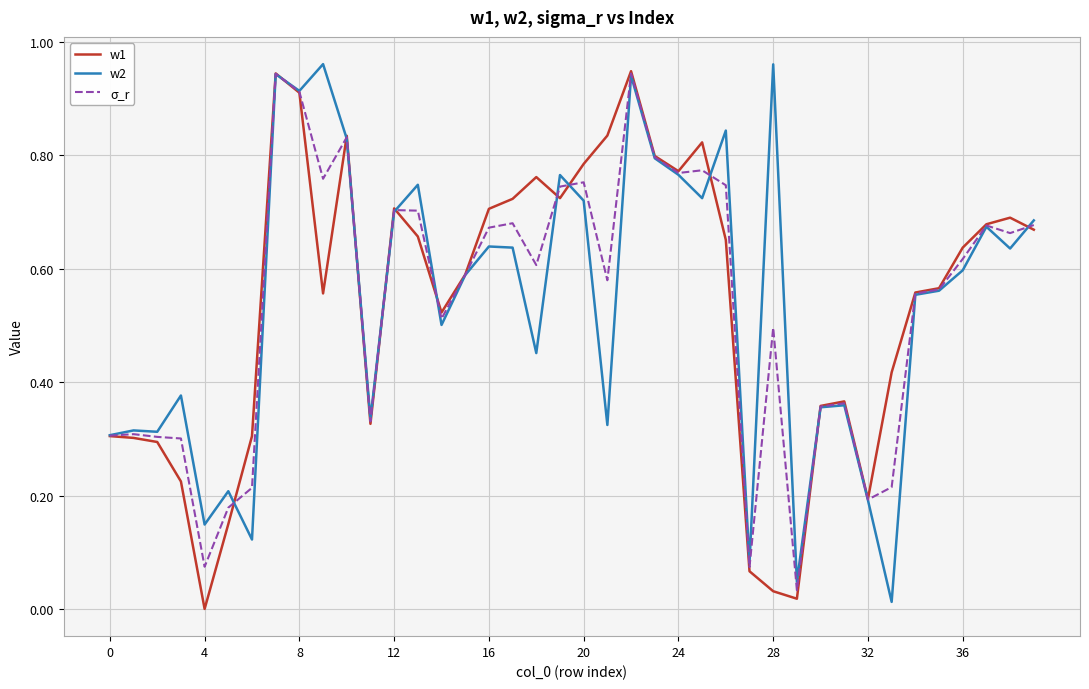

What are all the series names shown in the legend?

w1, w2, σ_r